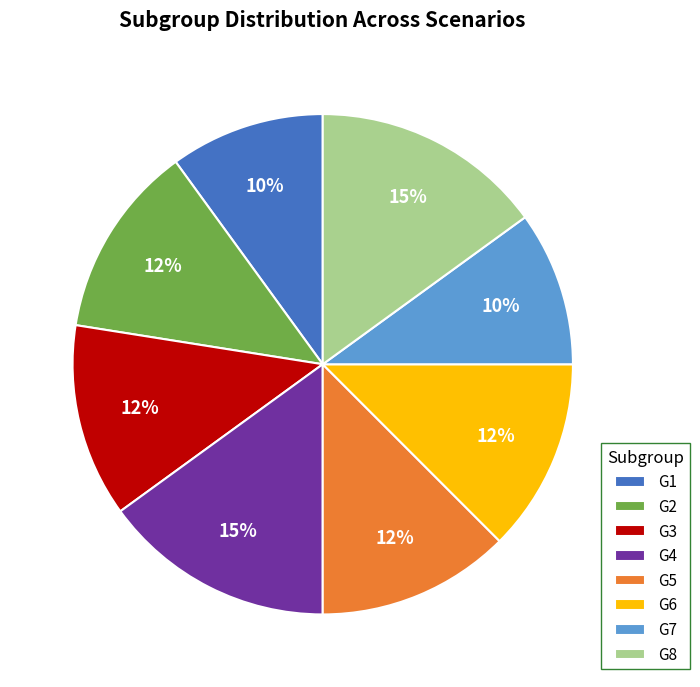

Count the number of slices in the pie.

8